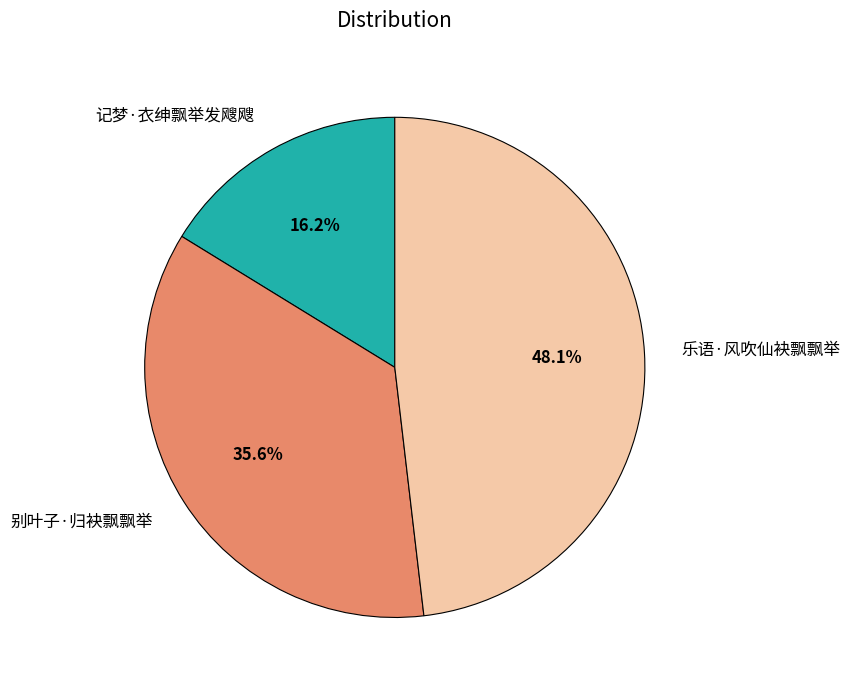

Is it true that 记梦·衣绅飘举发飕飕 is 8% of the pie?

False